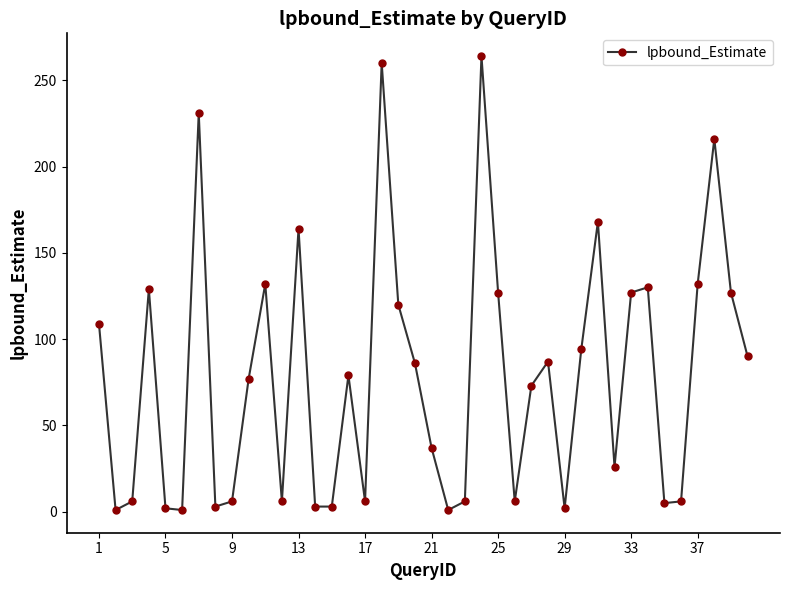

How many lines are shown in the chart?

1